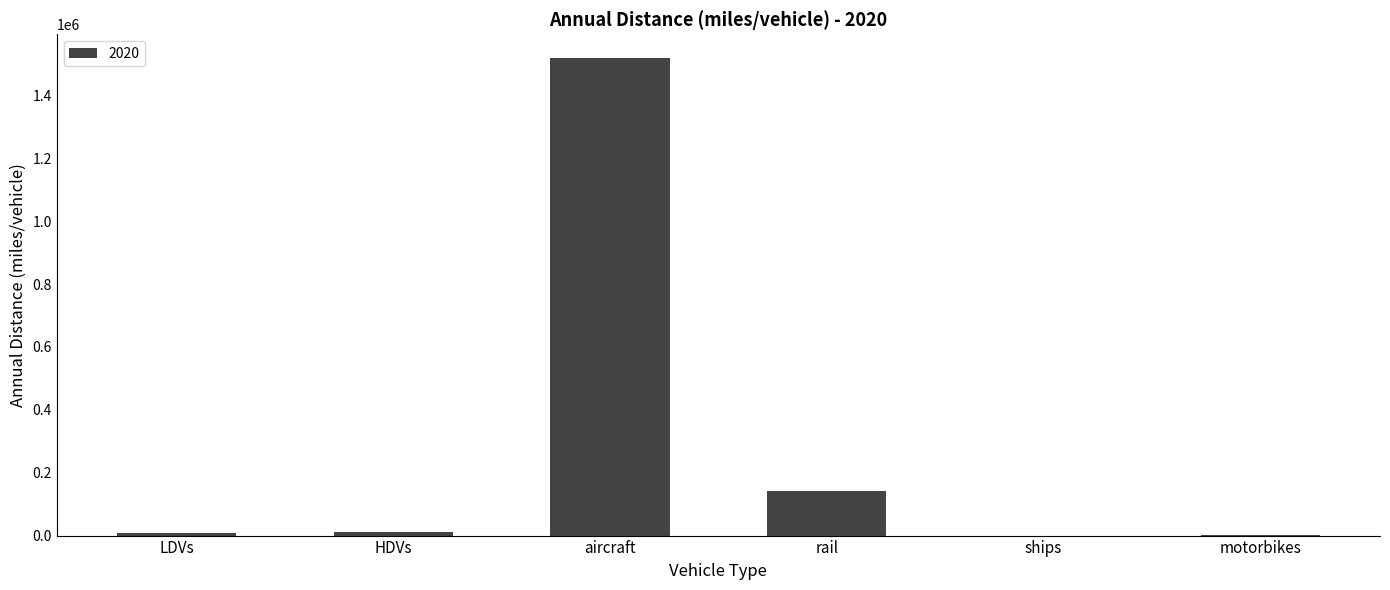

What is the ratio of the value at LDVs to the value at HDVs?

0.6